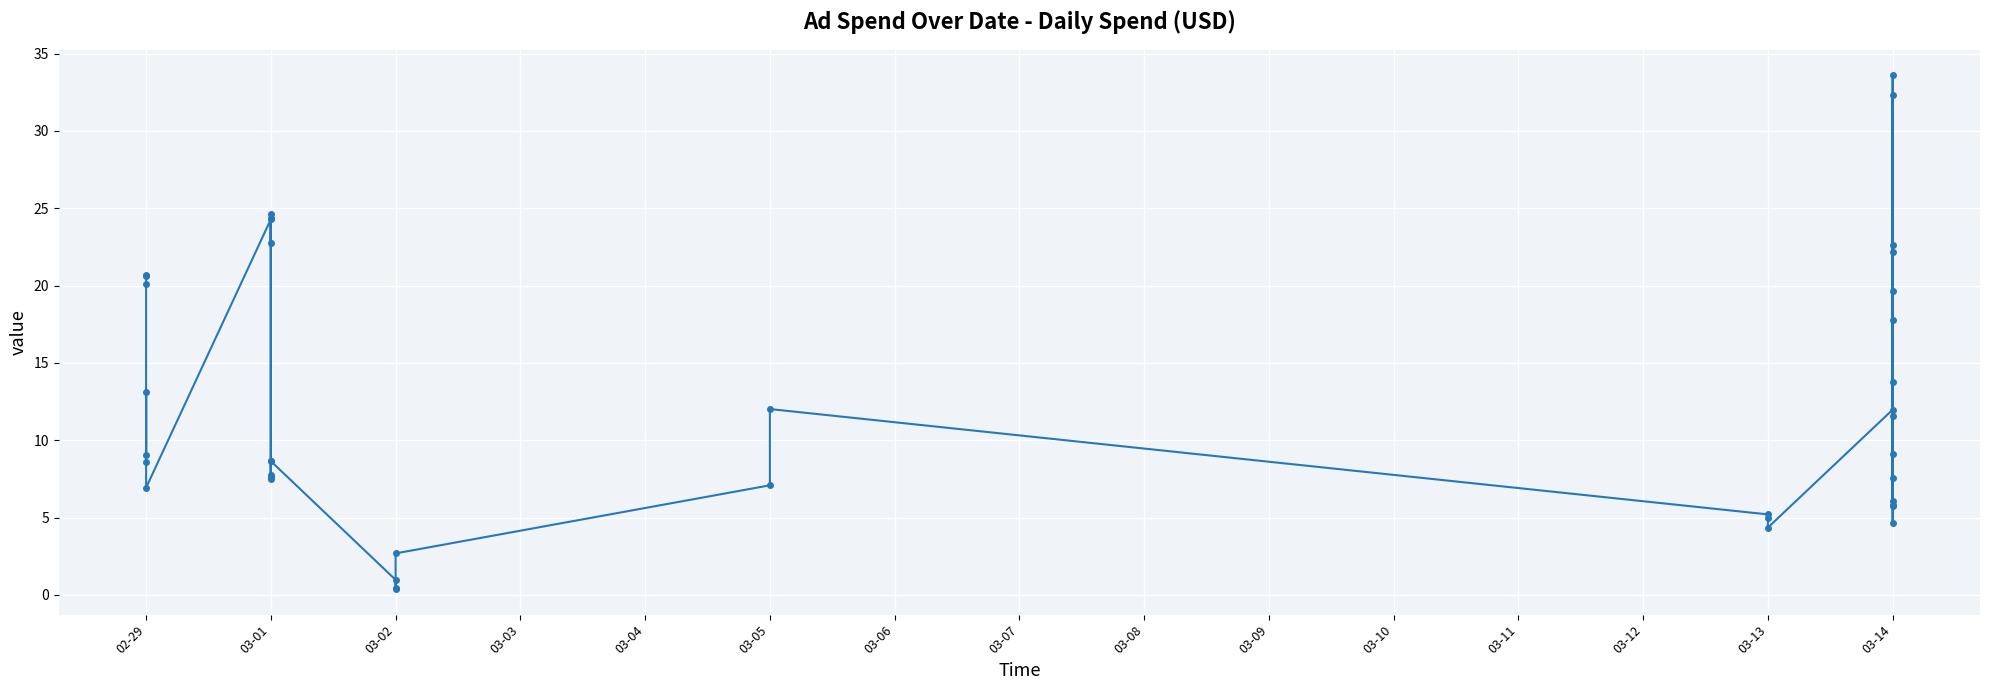

What is the difference between the second highest and second lowest values?

31.9